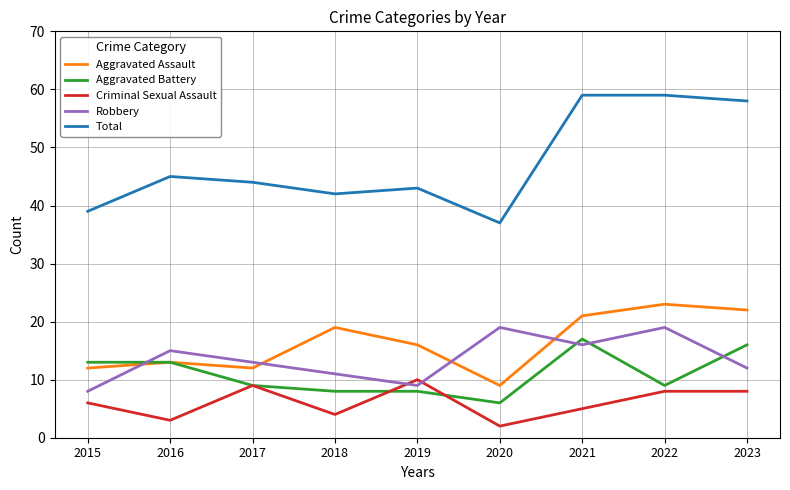

What is the minimum value for Aggravated Battery?

6